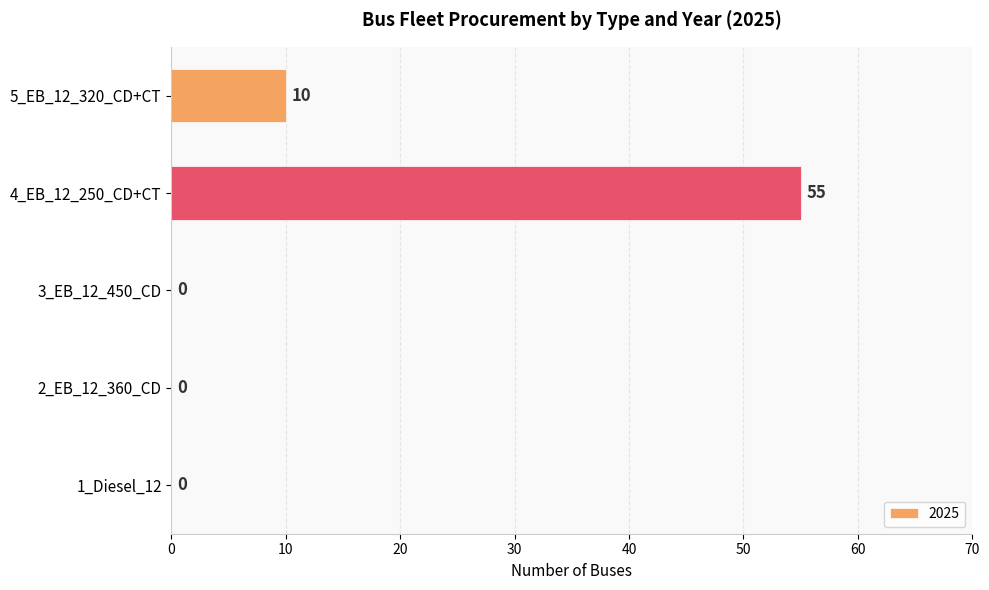

The chart shows a value of 10 at 5_EB_12_320_CD+CT. True or false?

True